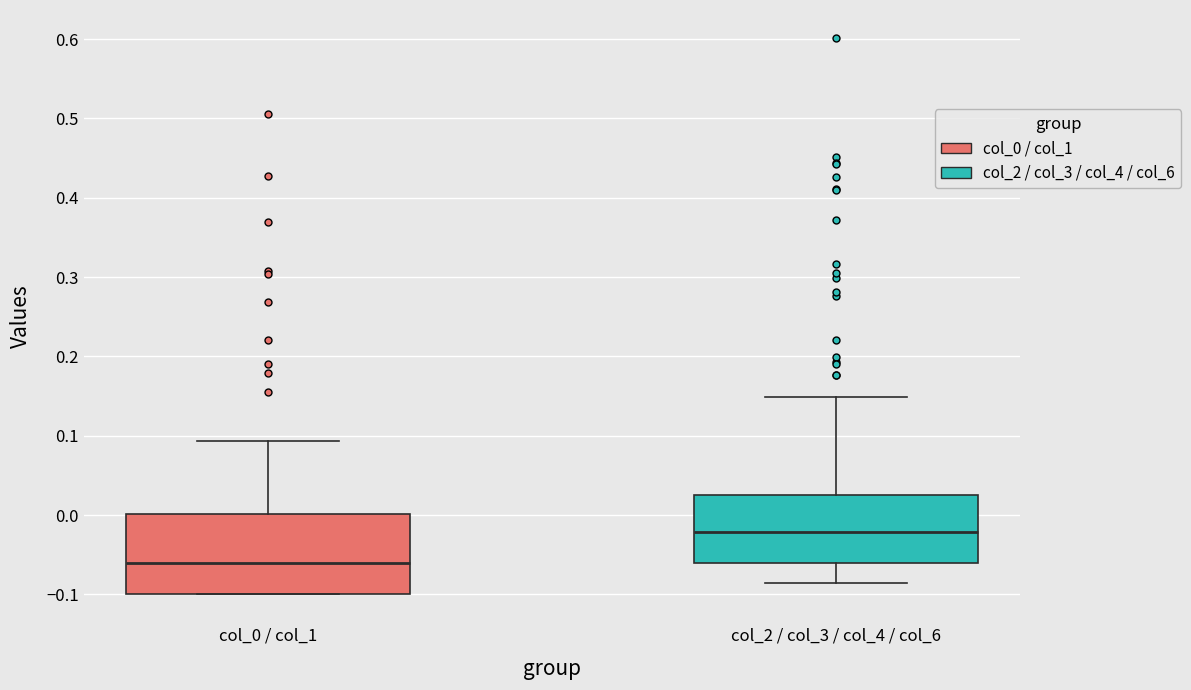

Which box is the tallest, from its lower edge to its upper edge?

col_0 / col_1